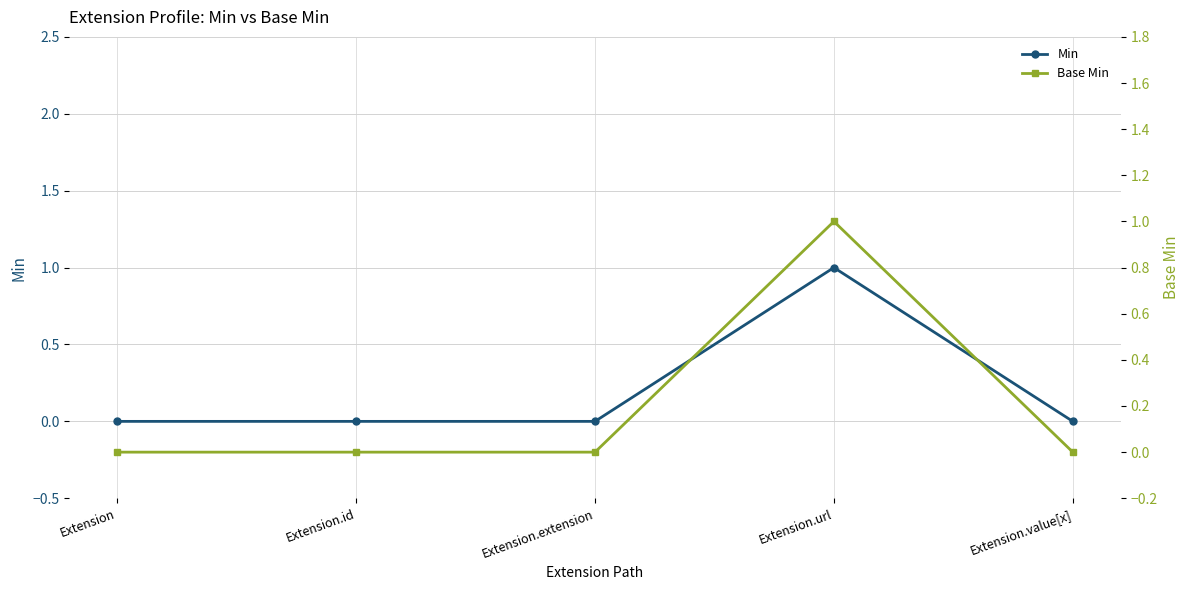

Which category has the highest value in the Min series?

Extension.url